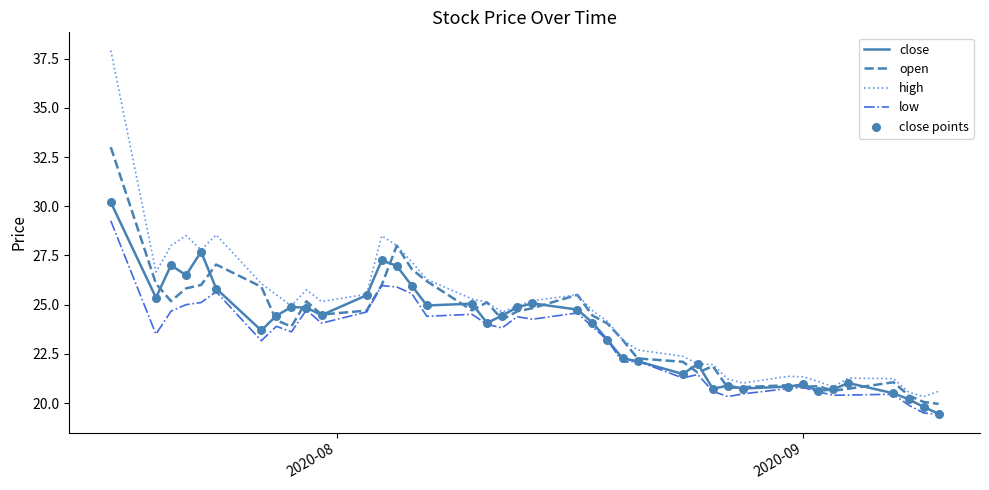

List the series in order of their peak value, highest first.

high, open, close, low